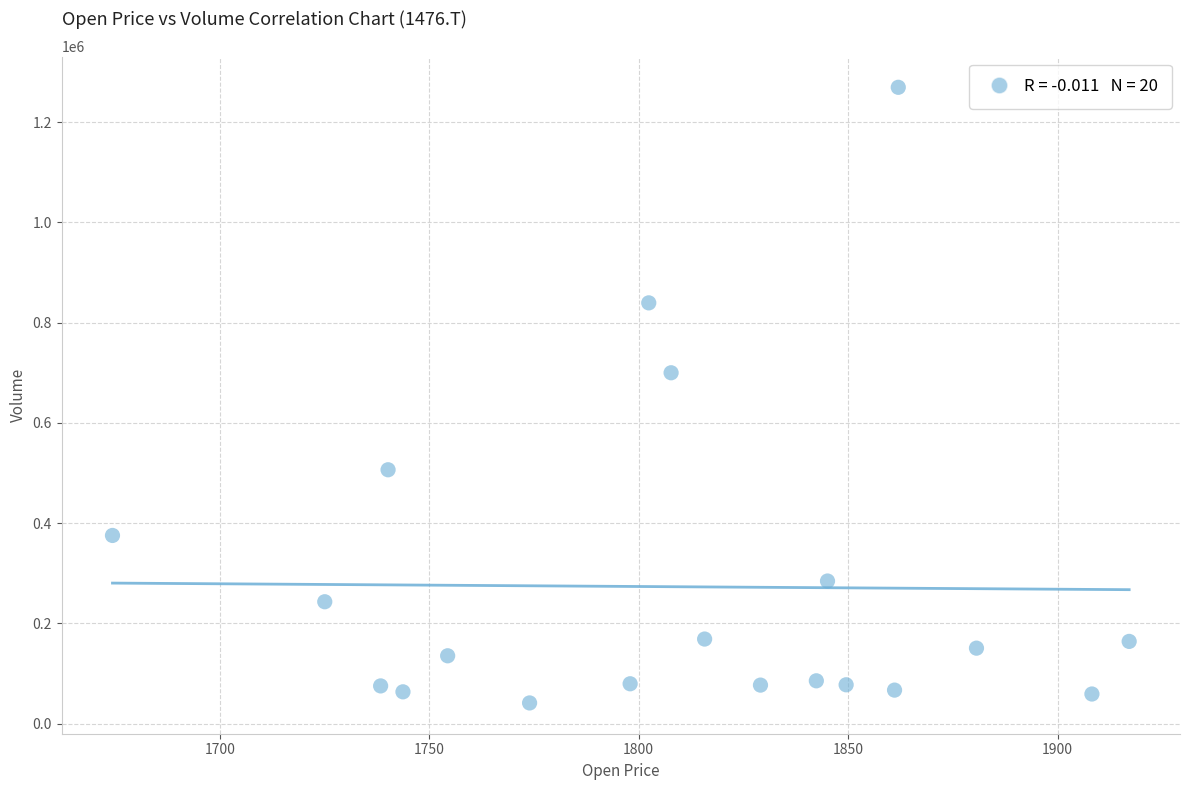

What Y value in the scatter plot is closest to 655396?

699979